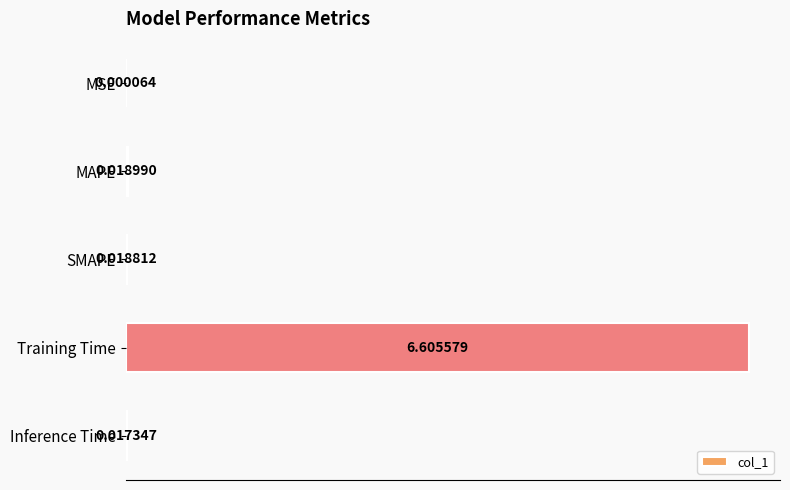

At which label is the value closest to 3?

MAPE